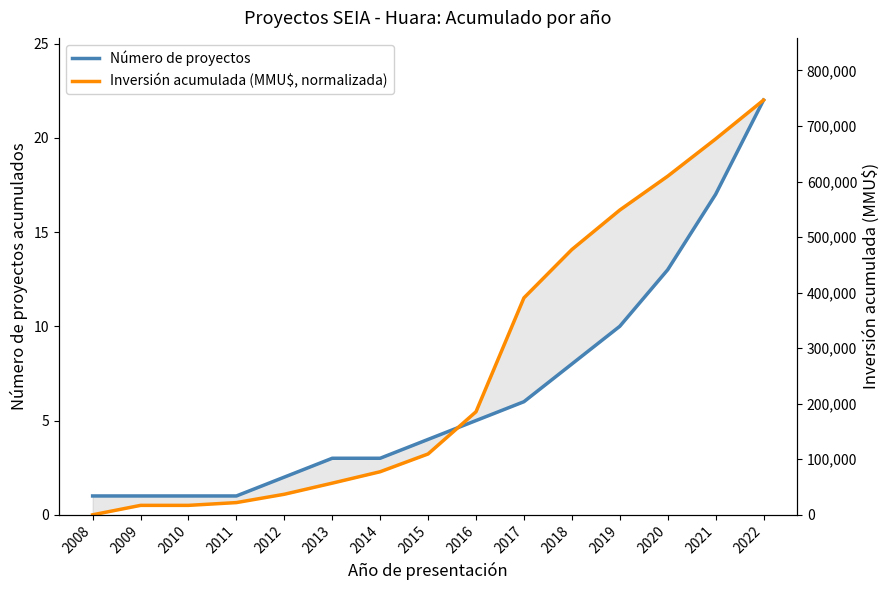

What is the difference between the maximum and minimum values in the Número de proyectos series?

21.0